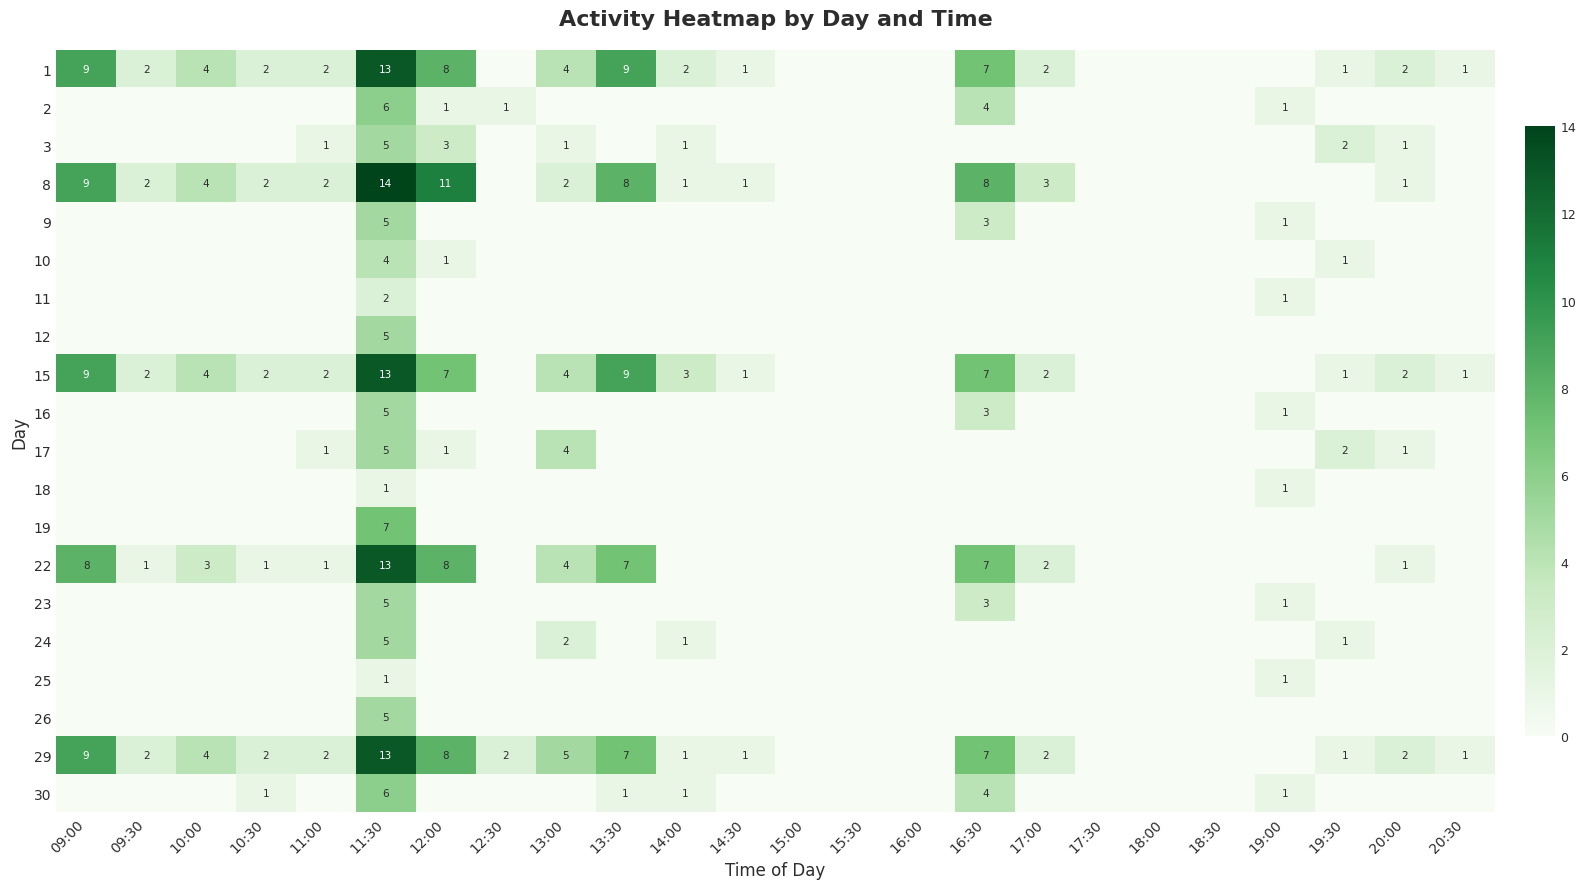

What is the total value across all series at 14:30?

4